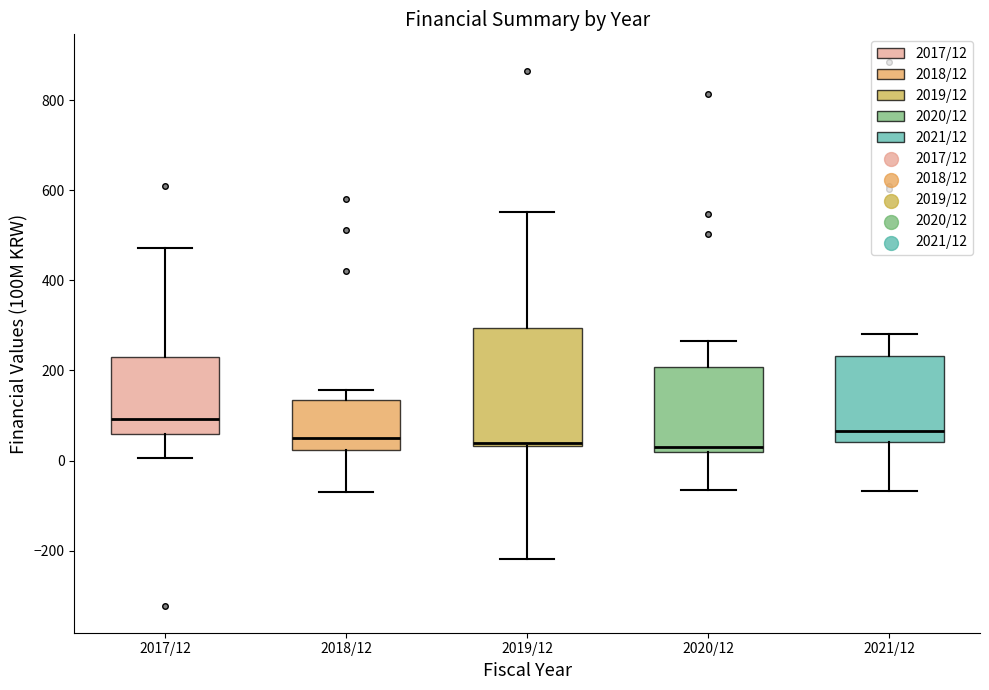

Which box's median line is the highest?

2017/12